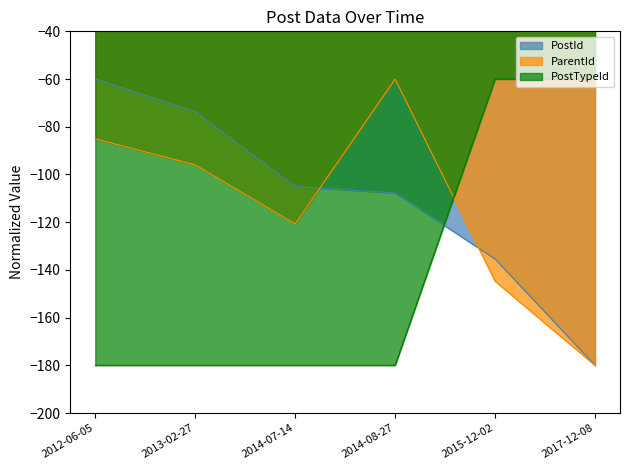

What is the spread (max minus min) of values at 2012-06-05?

120.0